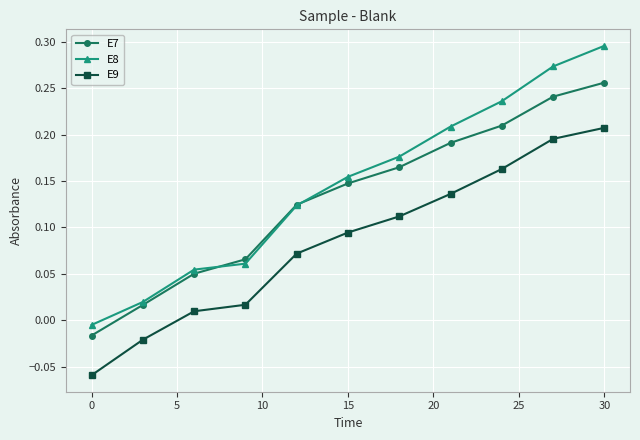

Which series has the widest spread of values?

E8